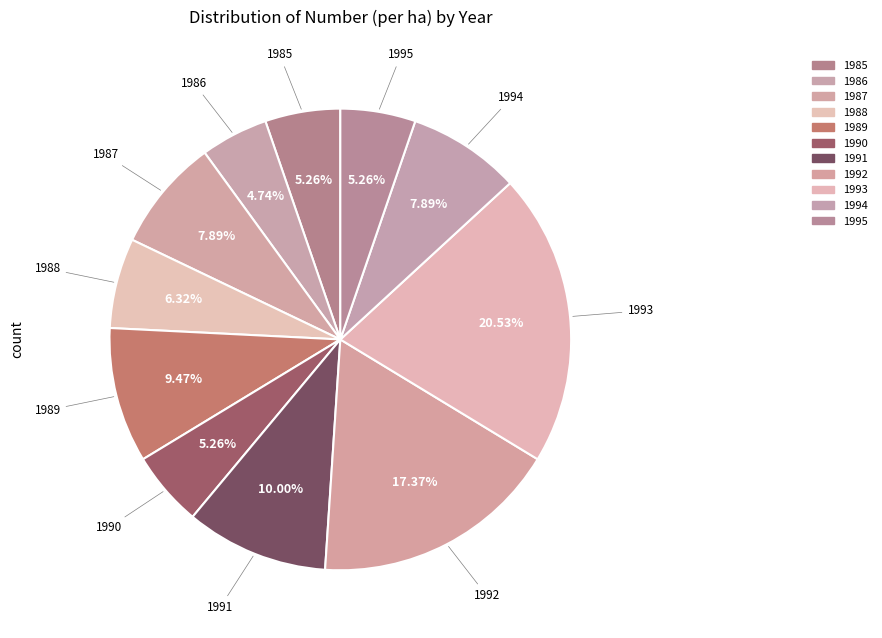

What percentage is the 1988 slice, to the nearest percent?

6%